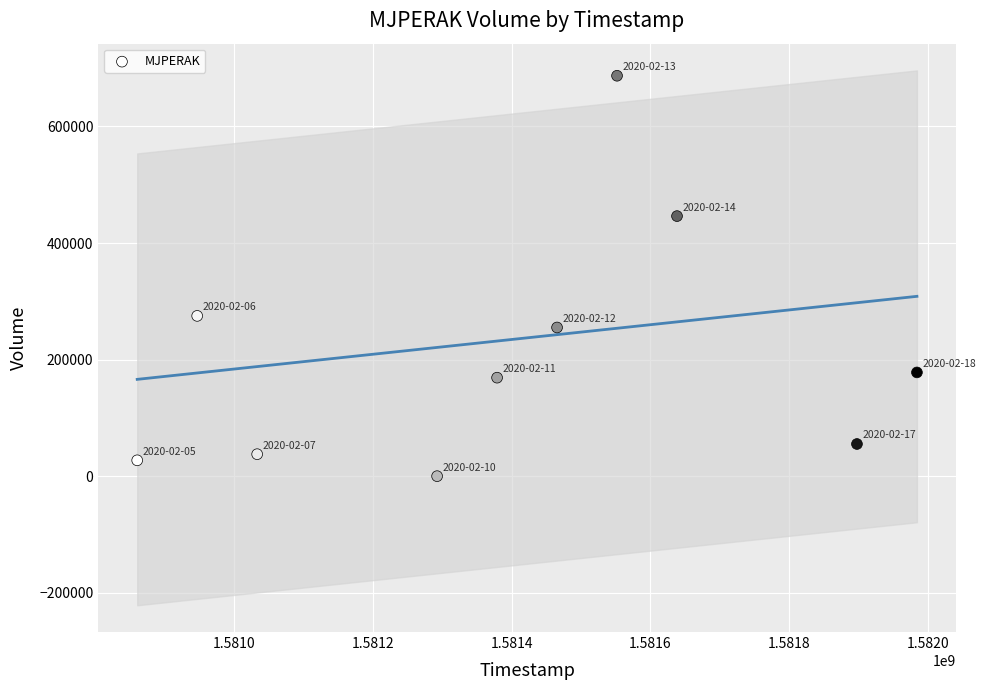

What is the range of X values (max minus min)?

1123200